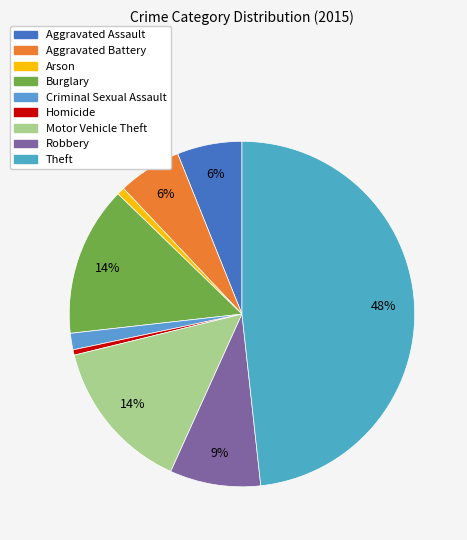

Between Burglary and Arson, which is larger?

Burglary